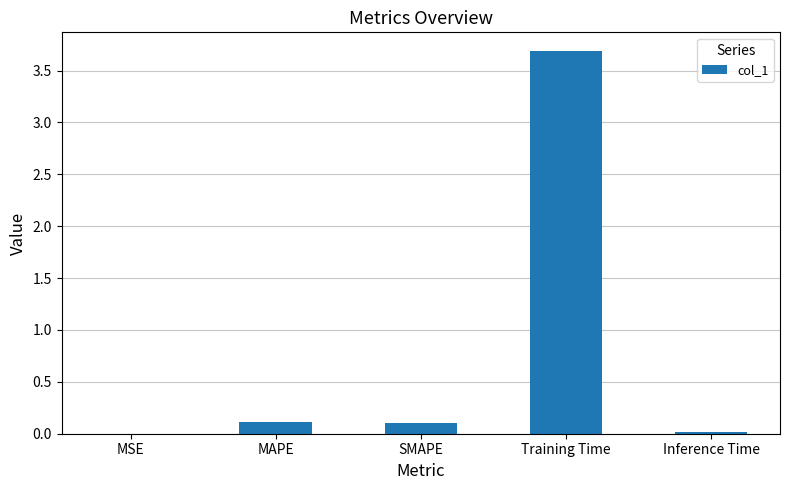

What is the maximum value shown in the chart?

3.7